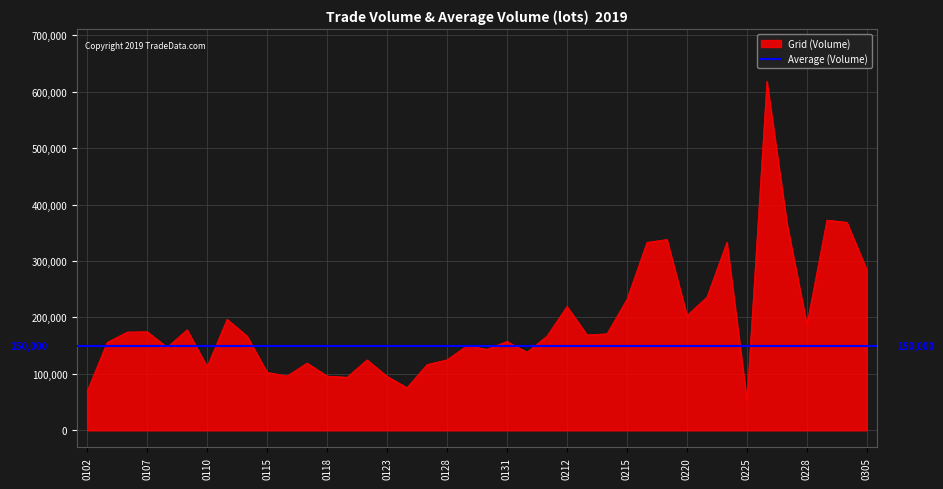

The value of Grid (Volume) at 0215 is 232155.2. True or false?

True